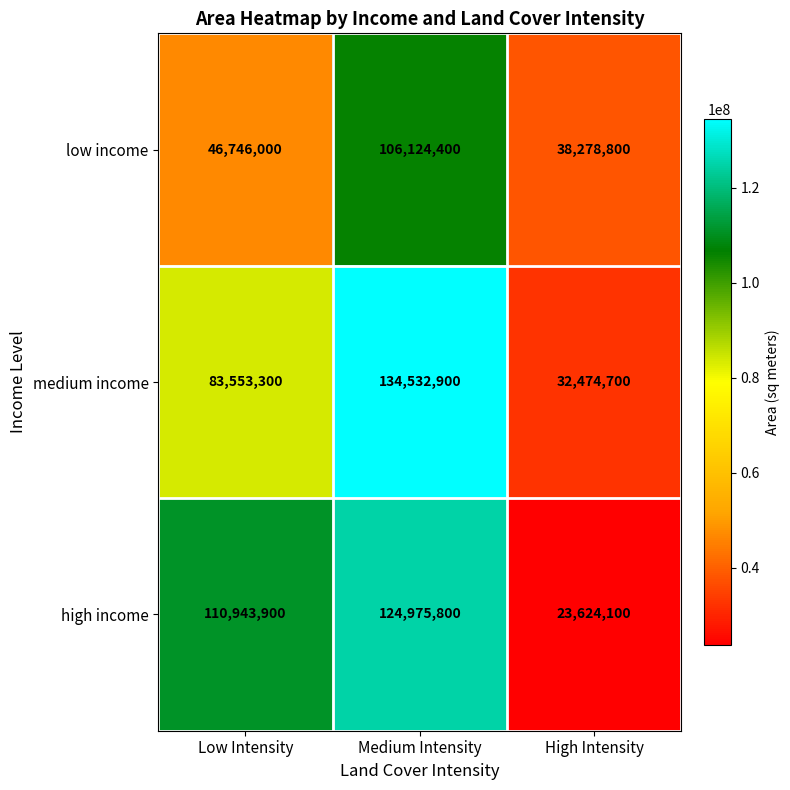

How many distinct data groups are displayed?

3